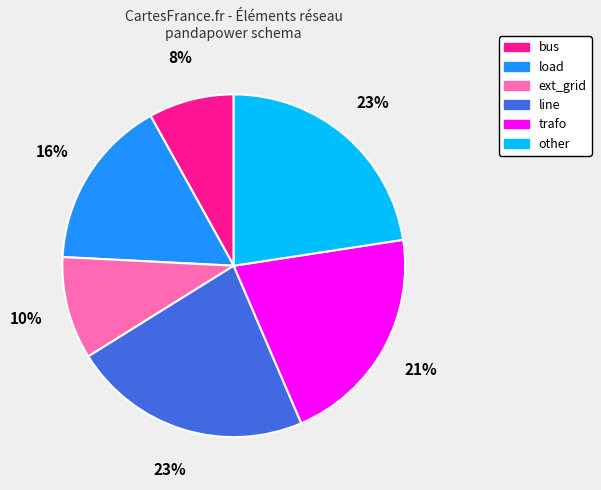

Is there a majority slice in this chart?

No